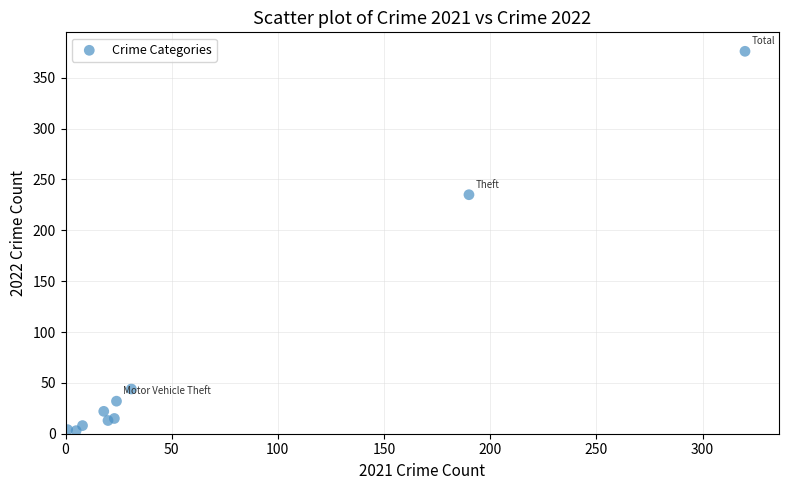

What Y value in the scatter plot is closest to 189?

235